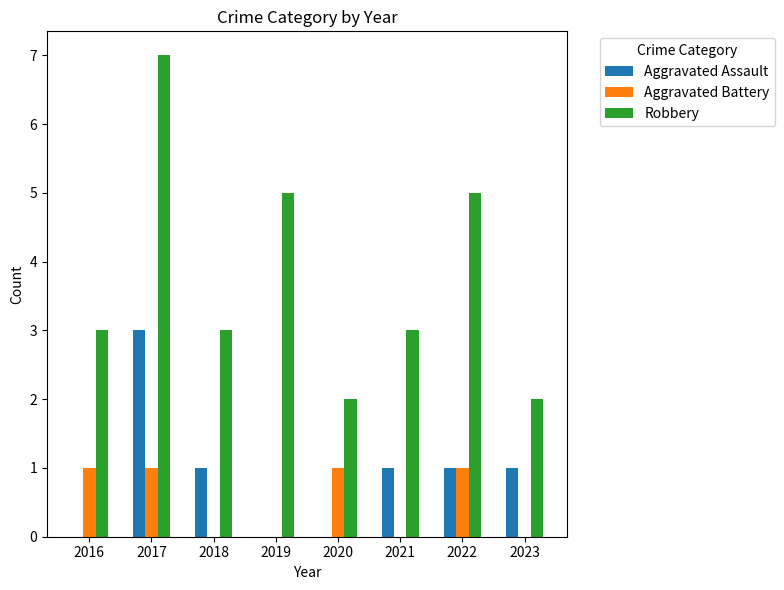

What are all the series names shown in the legend?

Aggravated Assault, Aggravated Battery, Robbery